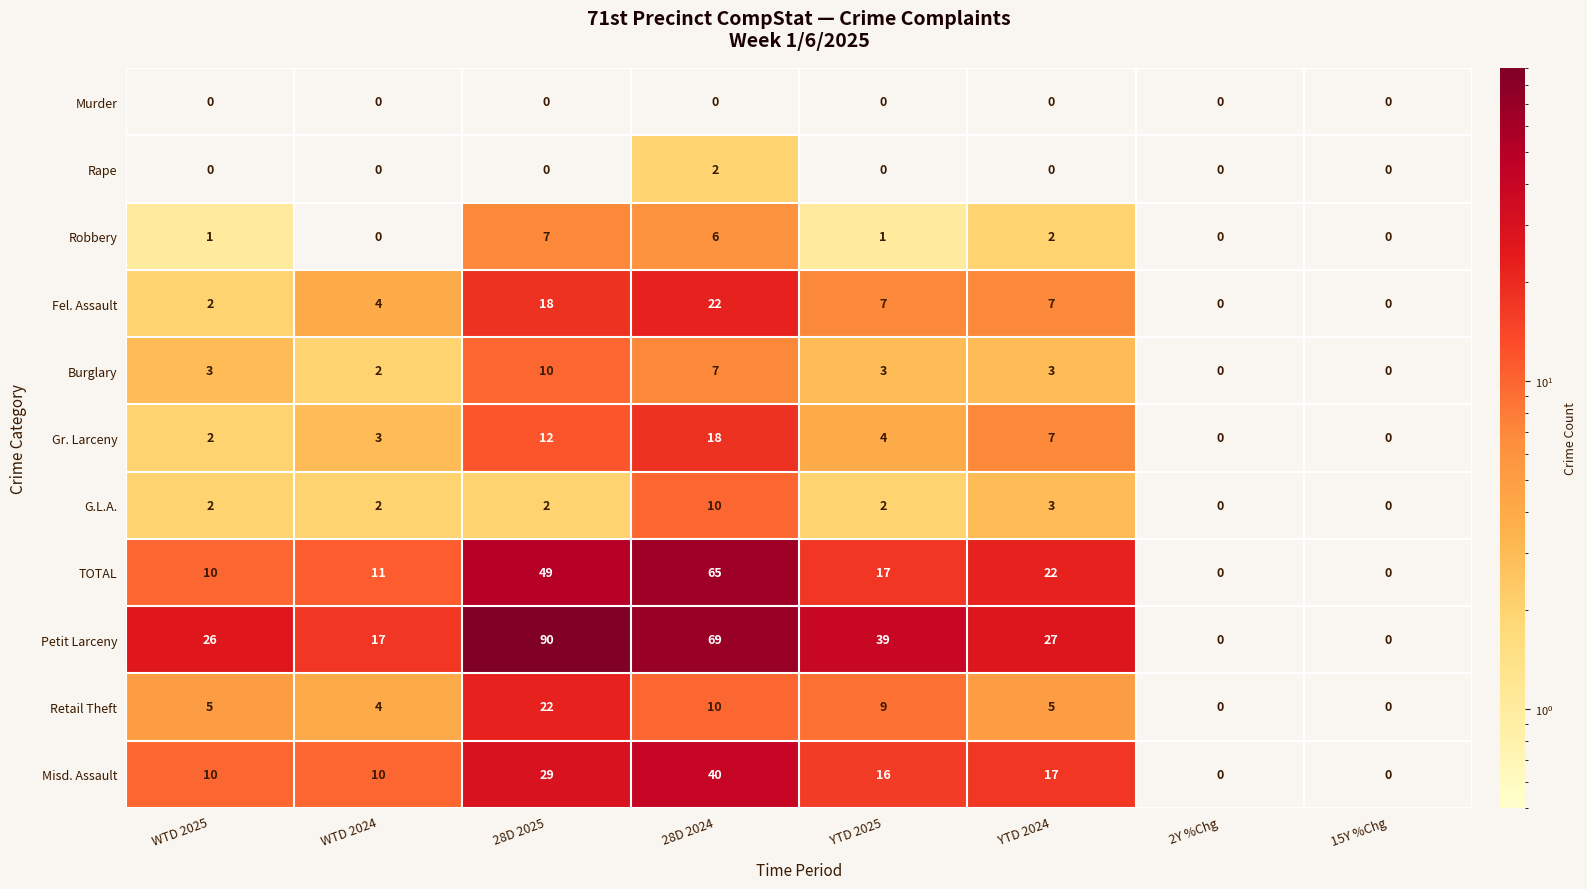

Between WTD 2024 and YTD 2024, which series saw the biggest shift?

TOTAL